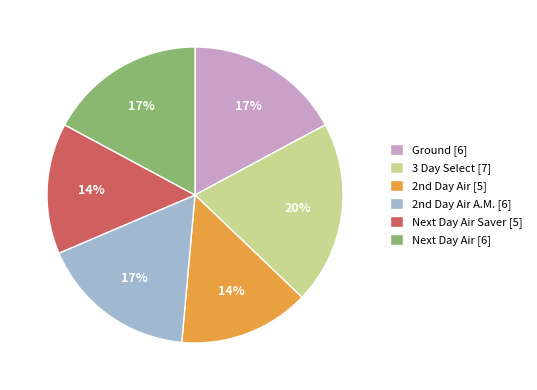

Is there any slice that represents more than half of the pie?

No